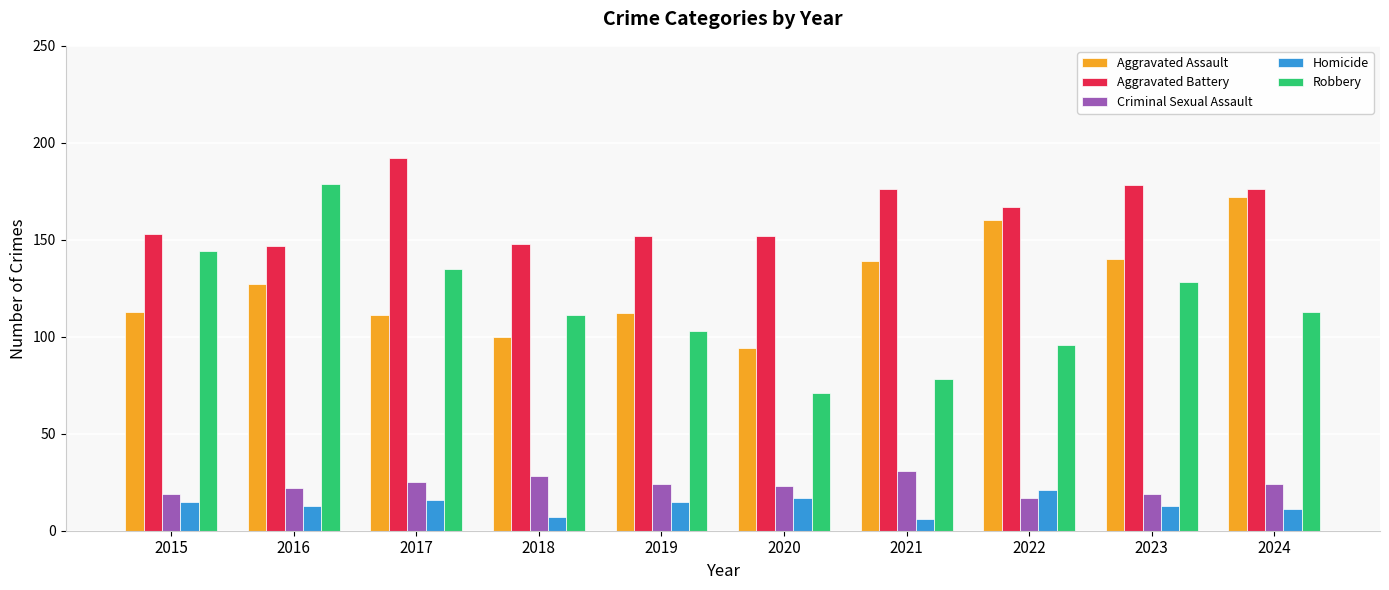

Reading right to left, list all the values displayed in this chart.

Aggravated Assault: 172	140	160	139	94	112	100	111	127	113
Aggravated Battery: 176	178	167	176	152	152	148	192	147	153
Criminal Sexual Assault: 24	19	17	31	23	24	28	25	22	19
Homicide: 11	13	21	6	17	15	7	16	13	15
Robbery: 113	128	96	78	71	103	111	135	179	144